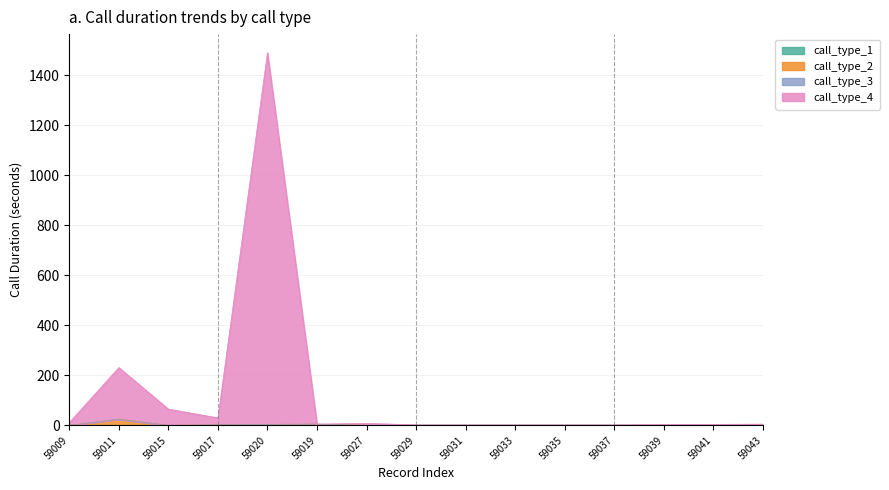

At how many categories does at least one series exceed 1125?

1